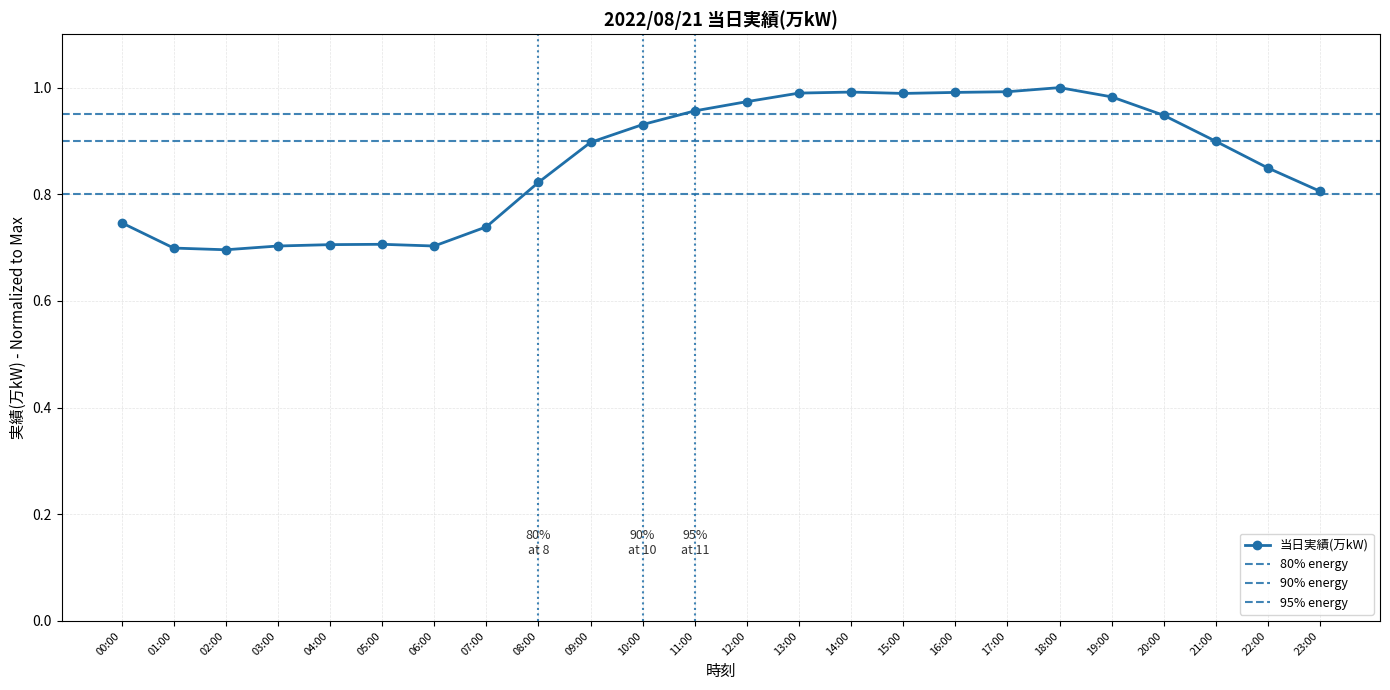

The value at 00:00 is 1.0. True or false?

False